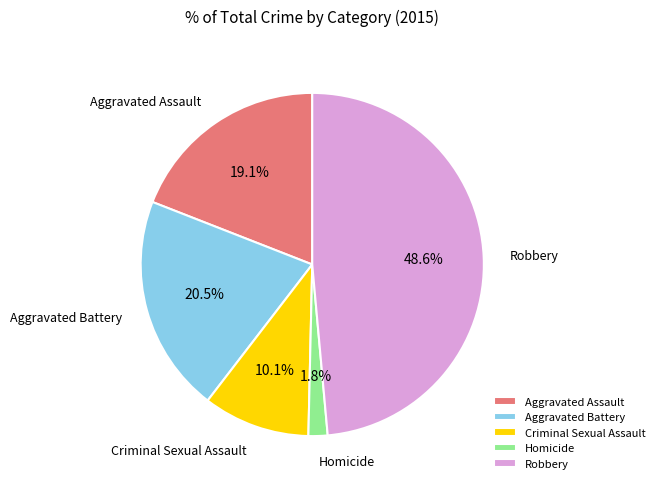

Is there any slice that represents more than half of the pie?

No